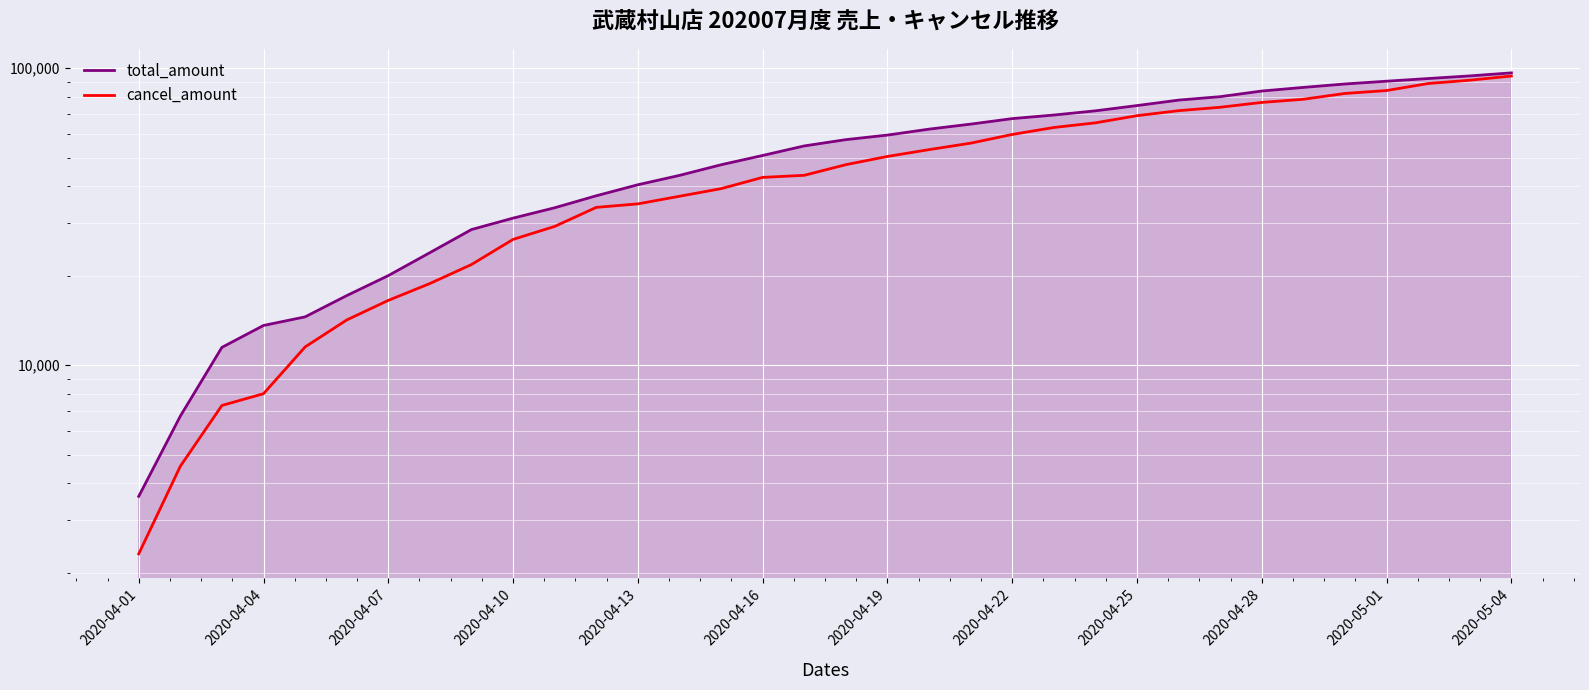

Which series has the widest spread of values?

total_amount